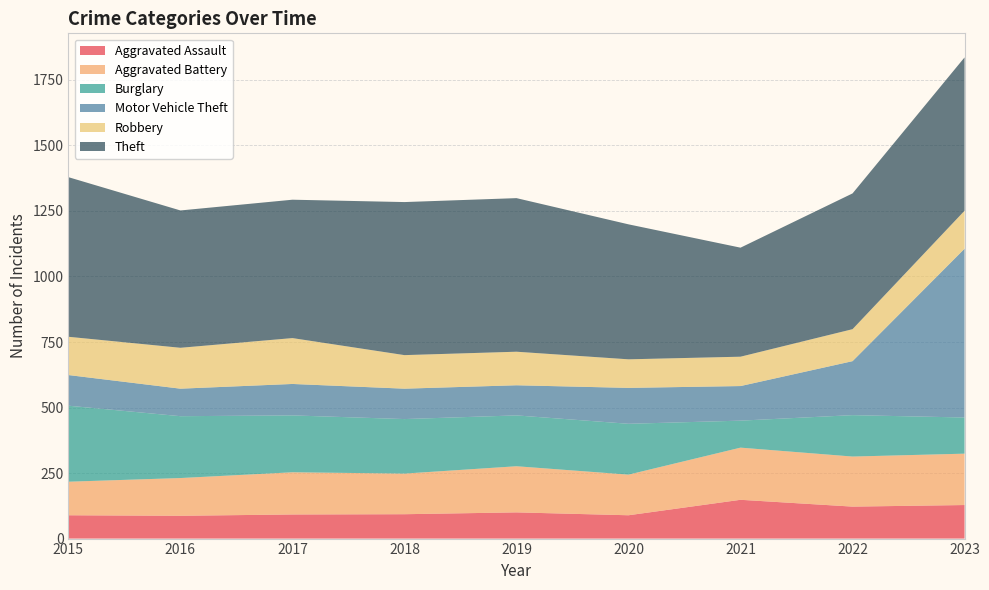

Reading left to right, extract all data points from this chart.

Aggravated Assault: 89	87	92	93	100	89	148	122	128
Aggravated Battery: 128	144	161	155	176	155	199	191	196
Burglary: 290	236	217	208	194	194	103	158	138
Motor Vehicle Theft: 117	105	120	116	115	137	132	206	644
Robbery: 146	156	175	128	128	109	112	122	145
Theft: 609	524	528	584	586	515	416	518	585